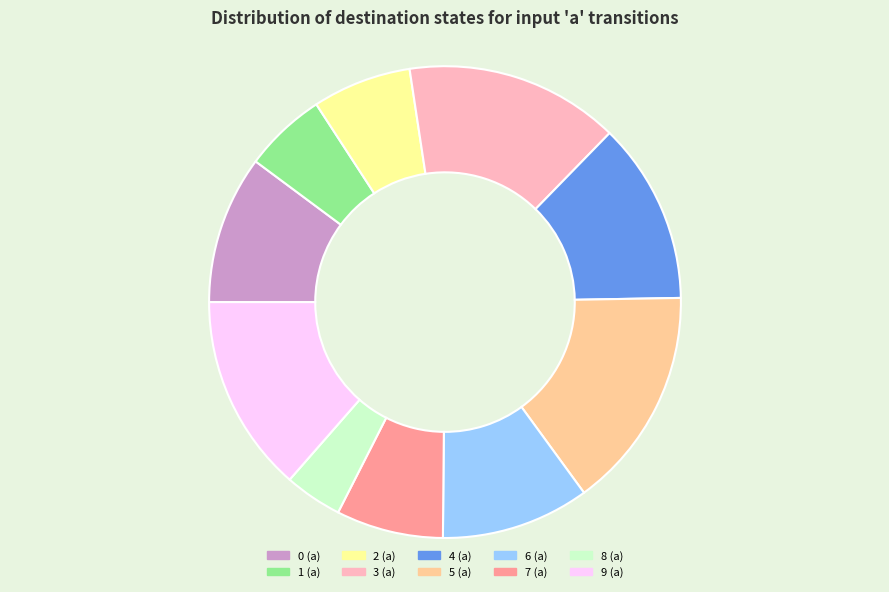

Is it true that 4 (a) is 7% of the pie?

False